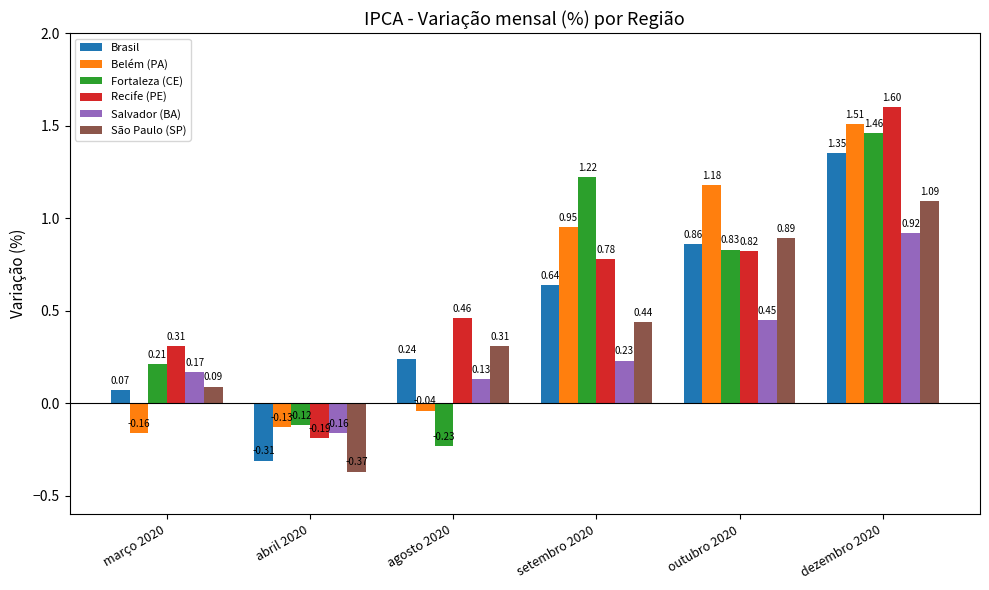

What is the spread (max minus min) of values at agosto 2020?

0.7